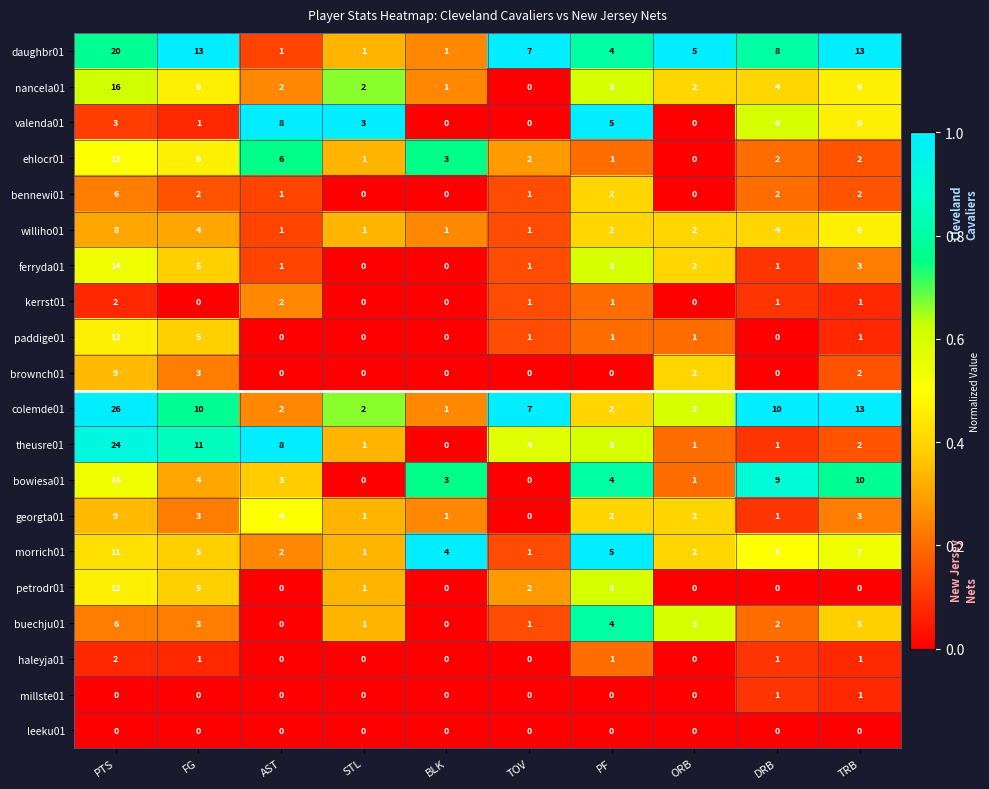

Which series has the widest spread of values?

colemde01